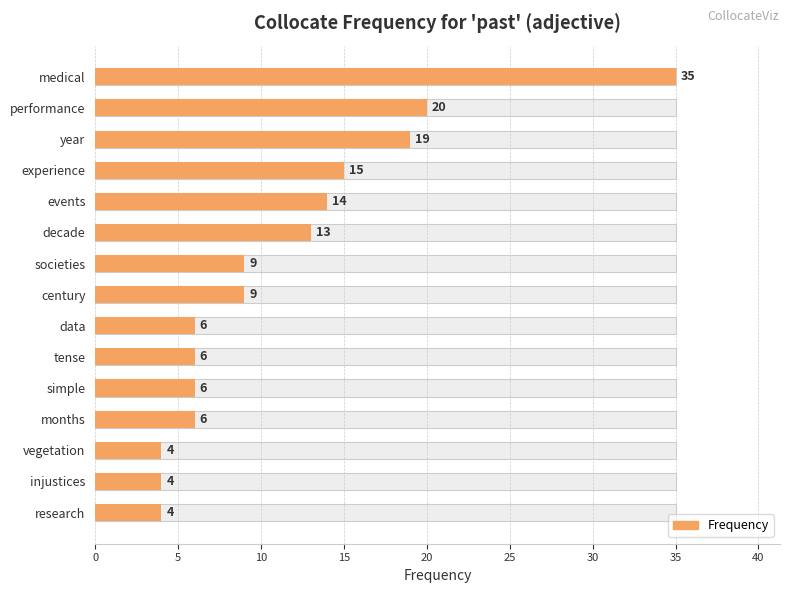

What is the maximum value shown in the chart?

35